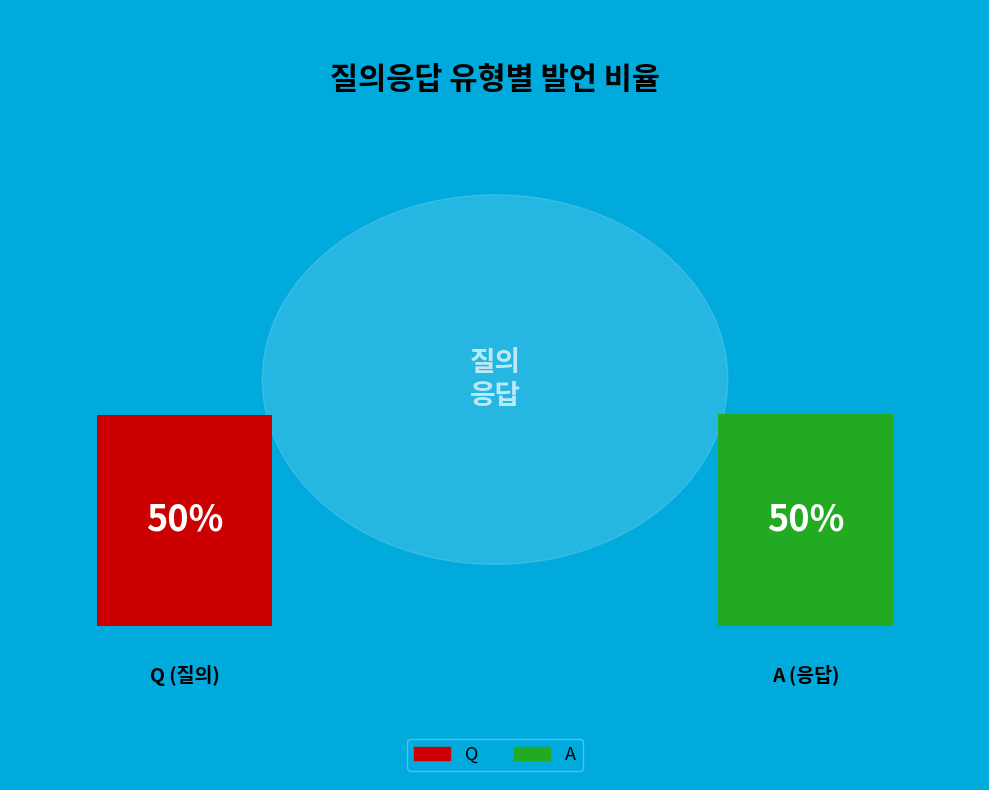

Which category has the biggest portion of the pie?

A